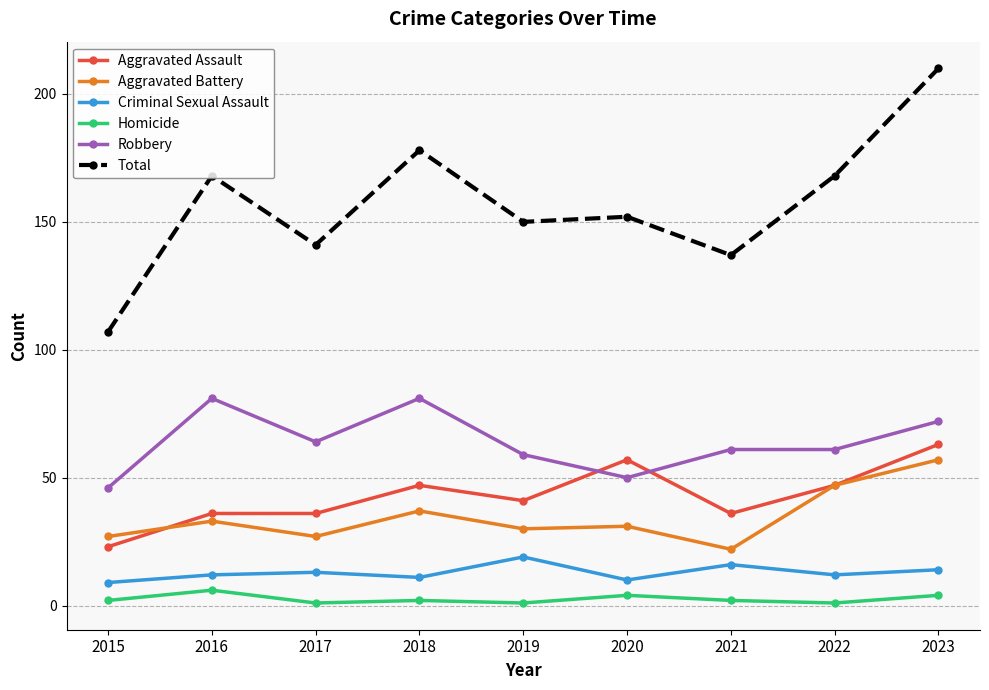

Reading left to right, extract all data points from this chart.

Aggravated Assault: 2015=23	2016=36	2017=36	2018=47	2019=41	2020=57	2021=36	2022=47	2023=63
Aggravated Battery: 2015=27	2016=33	2017=27	2018=37	2019=30	2020=31	2021=22	2022=47	2023=57
Criminal Sexual Assault: 2015=9	2016=12	2017=13	2018=11	2019=19	2020=10	2021=16	2022=12	2023=14
Homicide: 2015=2	2016=6	2017=1	2018=2	2019=1	2020=4	2021=2	2022=1	2023=4
Robbery: 2015=46	2016=81	2017=64	2018=81	2019=59	2020=50	2021=61	2022=61	2023=72
Total: 2015=107	2016=168	2017=141	2018=178	2019=150	2020=152	2021=137	2022=168	2023=210